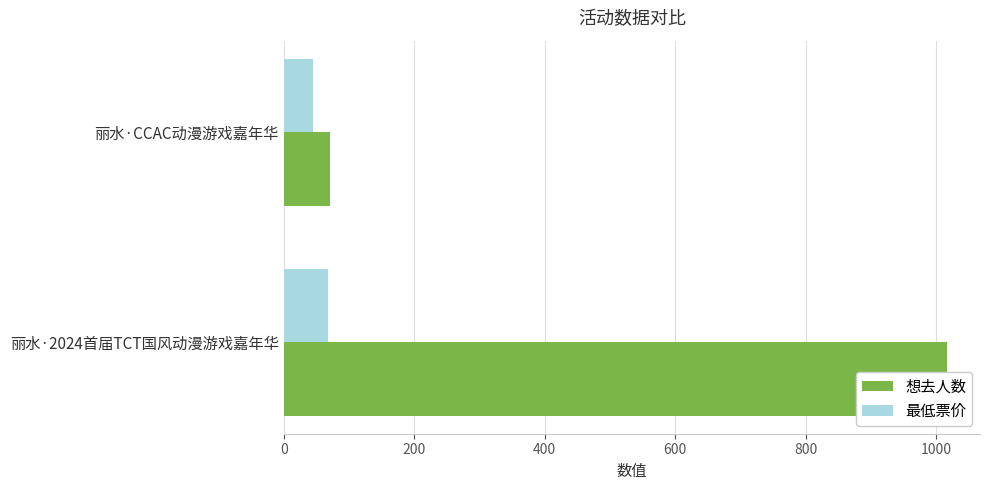

What is the sum of all 想去人数 values?

1087